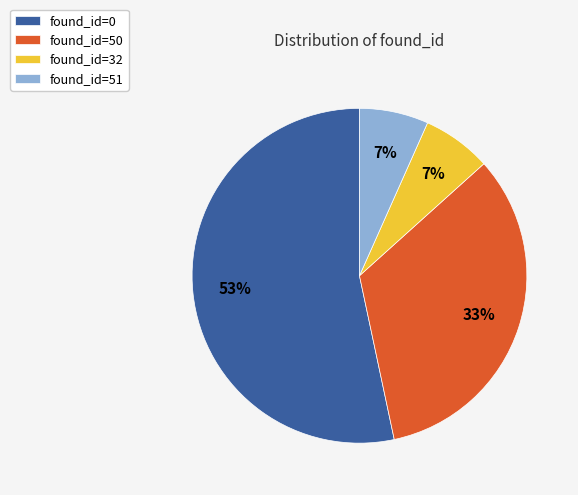

What percentage is the found_id=51 slice, to the nearest percent?

7%